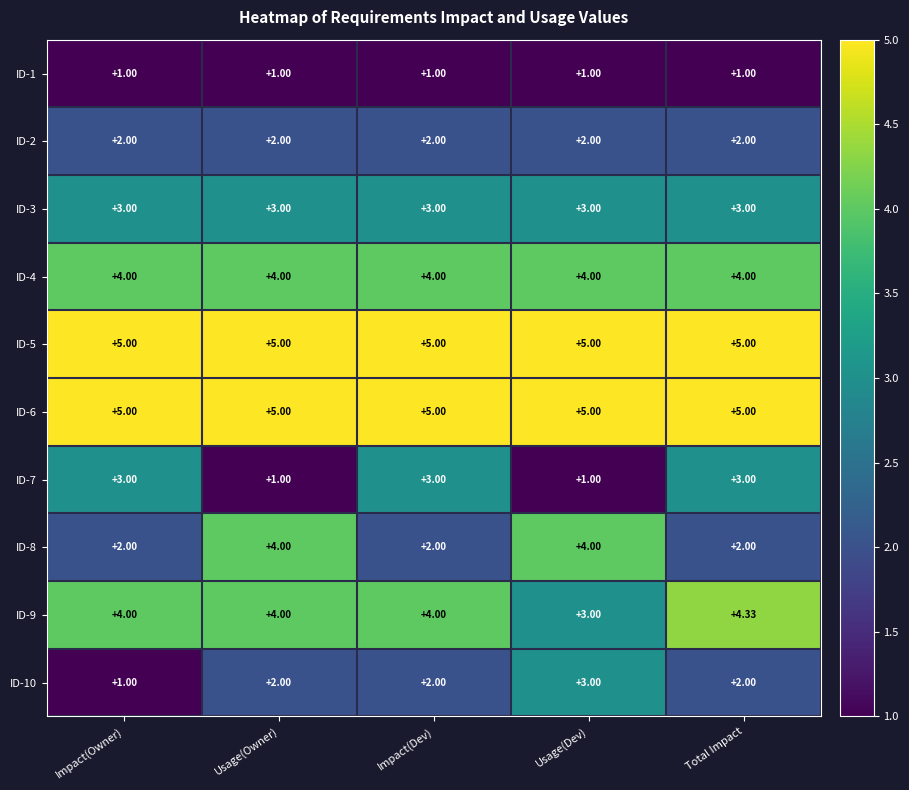

Is the value of ID-3 at Usage(Owner) greater than the value of ID-1 at Impact(Dev)?

Yes